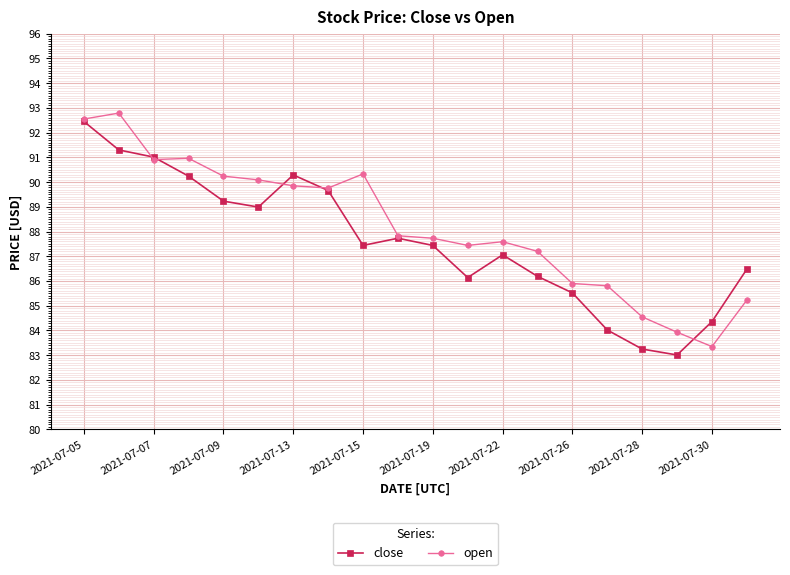

How many lines are shown in the chart?

2